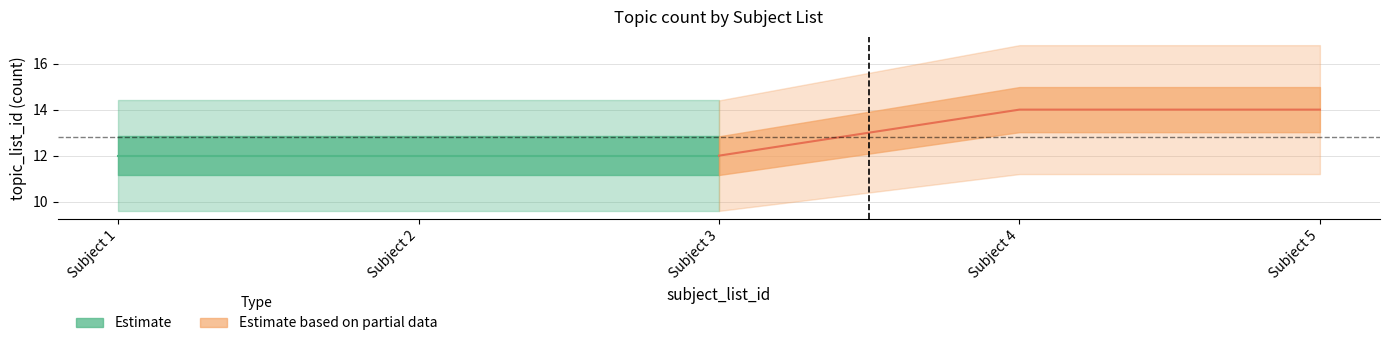

Which series has the largest total across all categories?

Partial_upper